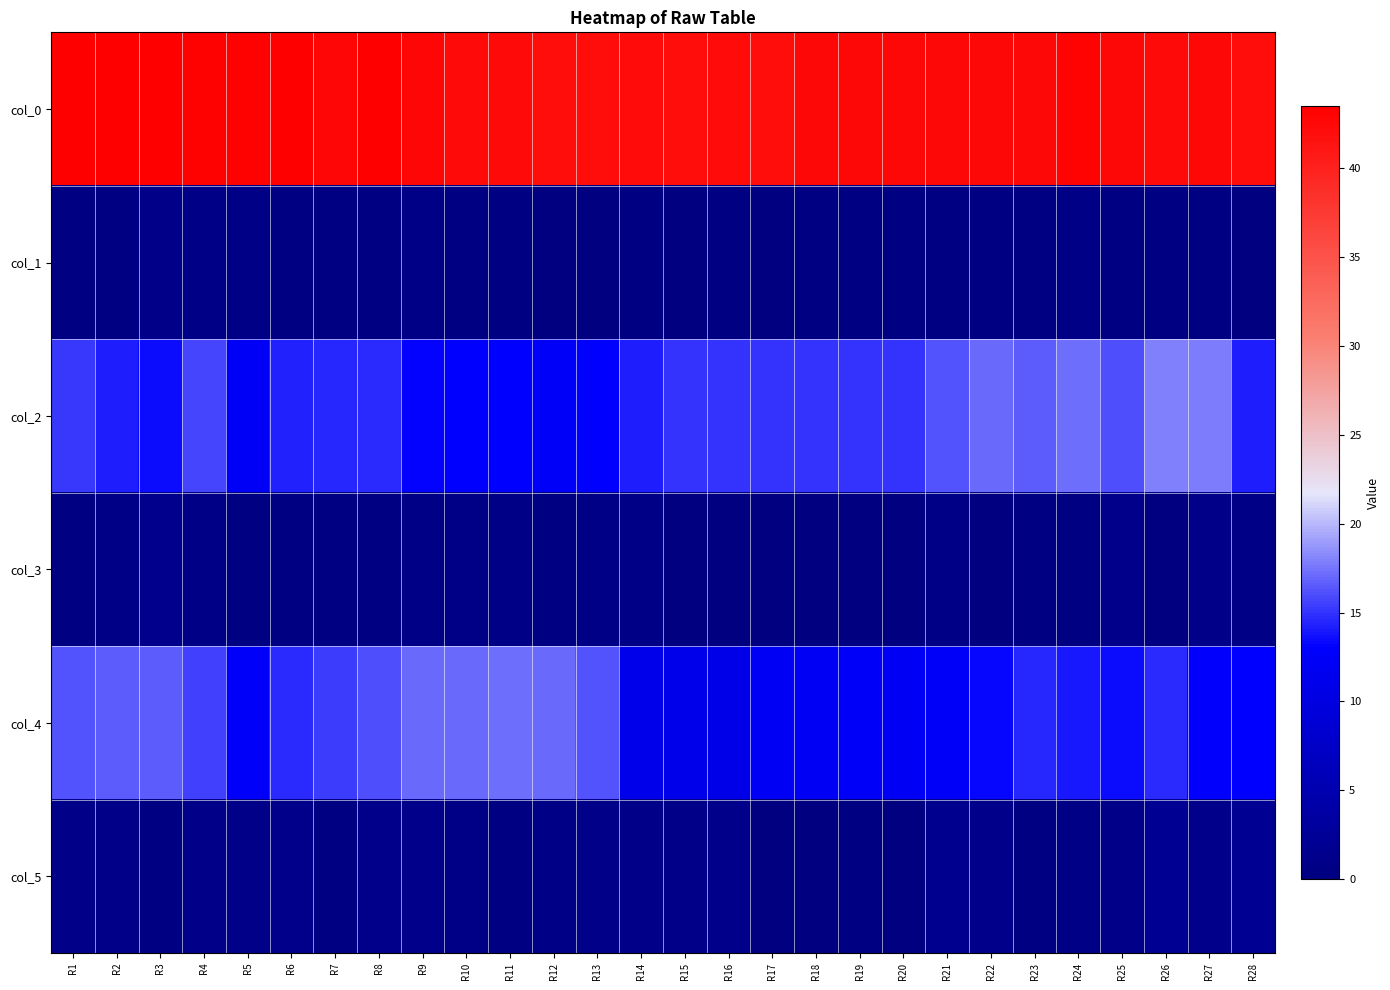

Rank the series by their maximum value, from highest to lowest.

col_0, col_2, col_4, col_5, col_3, col_1